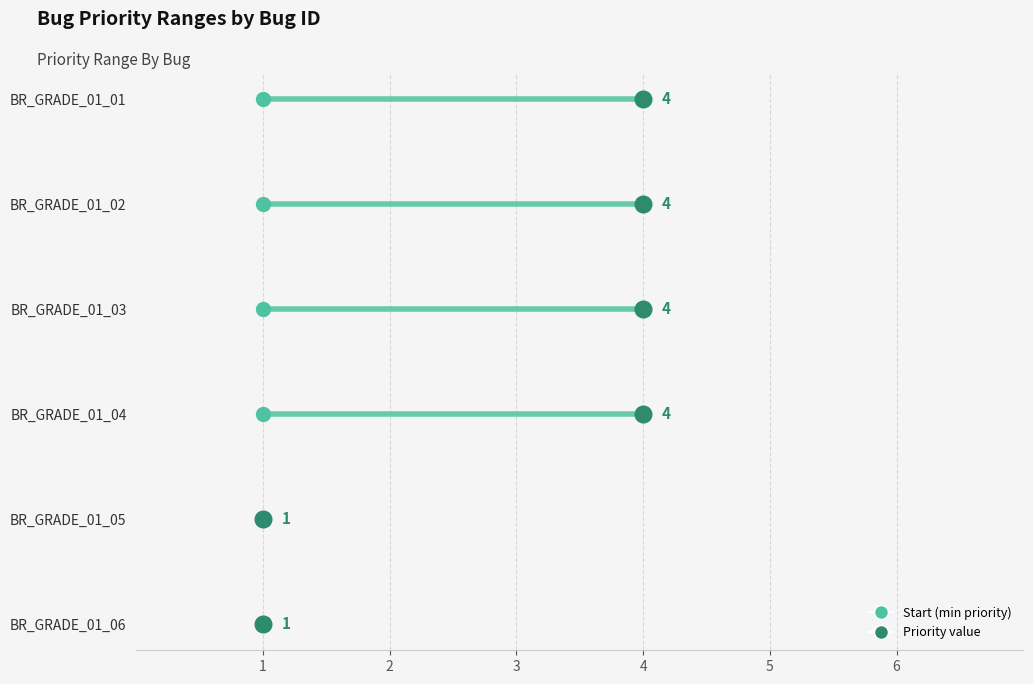

Which category has the highest value across all series?

BR_GRADE_01_01